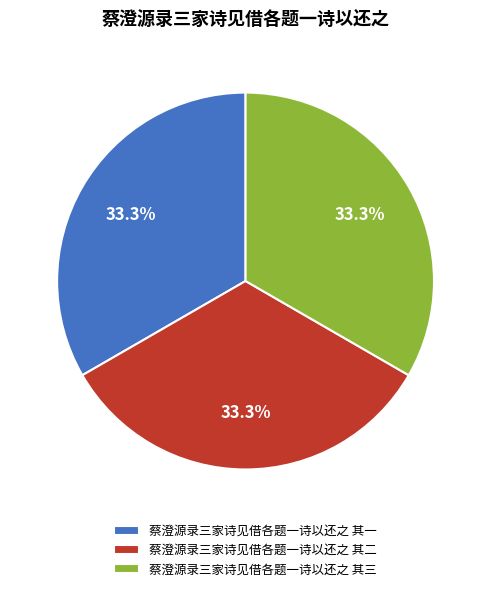

To the nearest percent, what percentage of the pie is 蔡澄源录三家诗见借各题一诗以还之 其三?

33%